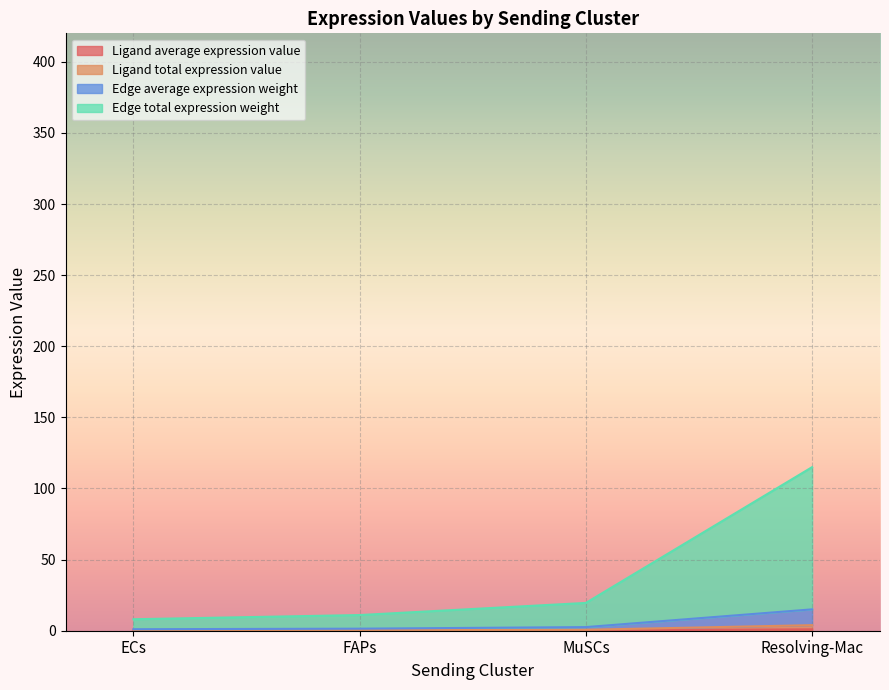

Reading left to right, what are all the values shown in this chart?

Ligand average expression value: ECs=1.1	FAPs=1.4	MuSCs=2.6	Resolving-Mac=15.0
Ligand total expression value: ECs=0.1	FAPs=0.1	MuSCs=0.2	Resolving-Mac=1.0
Edge average expression weight: ECs=0.3	FAPs=0.4	MuSCs=0.7	Resolving-Mac=3.9
Edge total expression weight: ECs=8.1	FAPs=11.0	MuSCs=19.5	Resolving-Mac=115.0